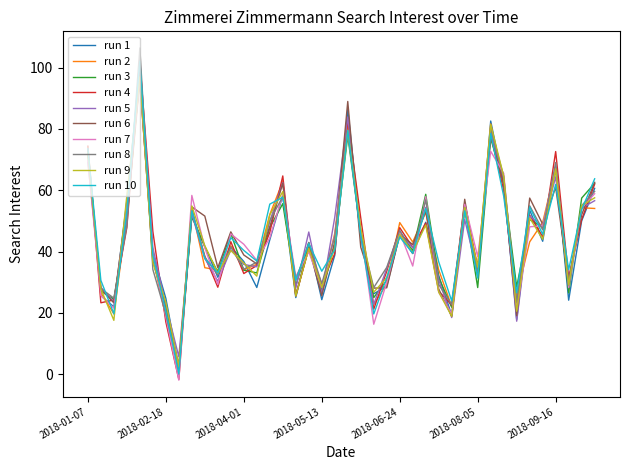

Which series has the largest range (max minus min)?

run 8